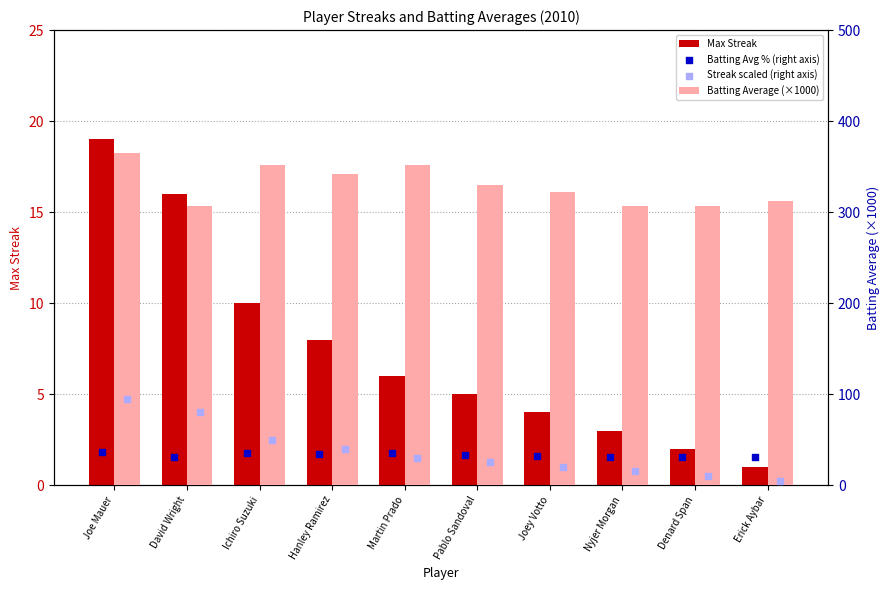

Is the value of Max Streak at Ichiro Suzuki greater than the value of Batting Average (×1000) at Joe Mauer?

No